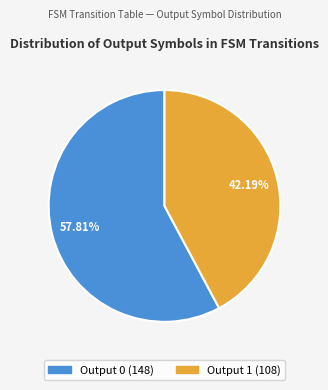

Rank the categories by value from highest to lowest.

Output 0, Output 1